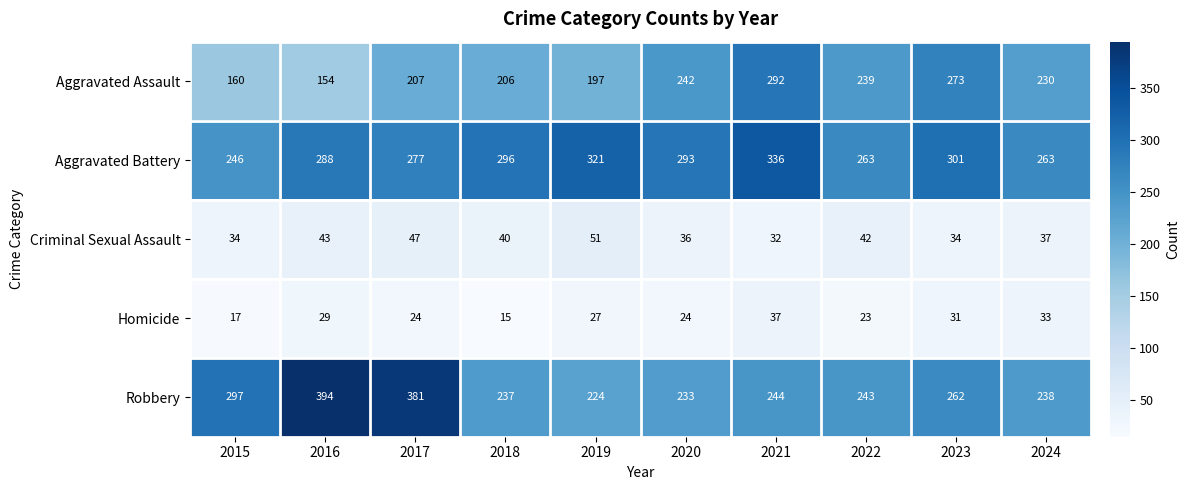

Where is Homicide nearest to the value 26?

2019